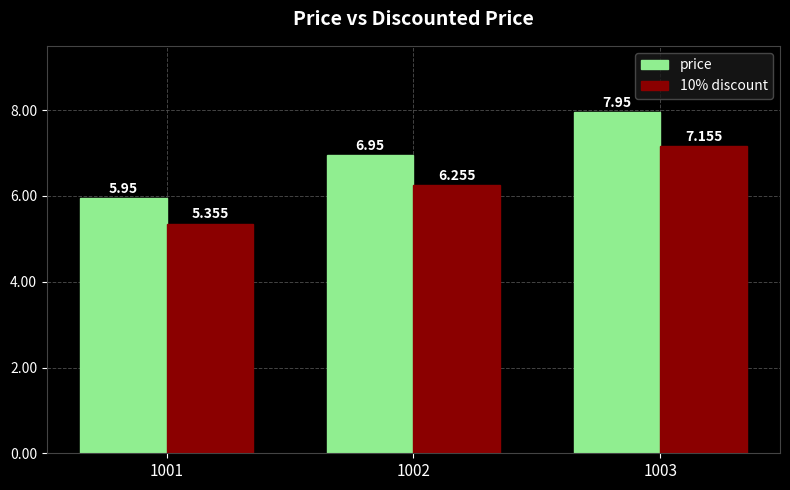

What are all the series names shown in the legend?

price, 10% discount